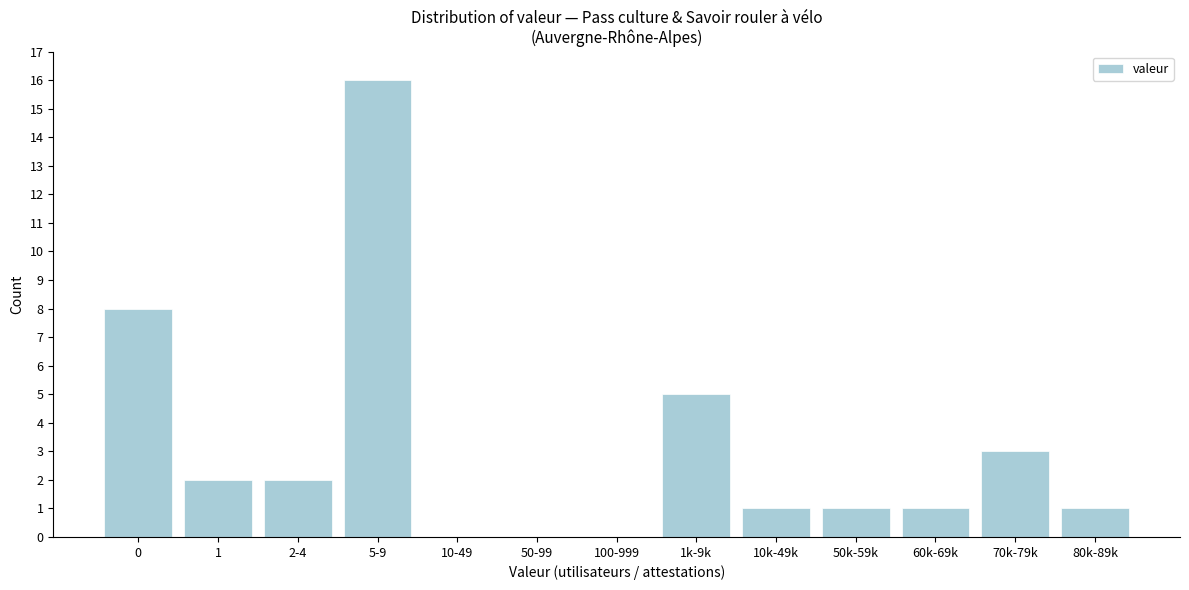

Reading left to right, extract all data points from this chart.

0=8	1=2	2-4=2	5-9=16	10-49=0	50-99=0	100-999=0	1k-9k=5	10k-49k=1	50k-59k=1	60k-69k=1	70k-79k=3	80k-89k=1